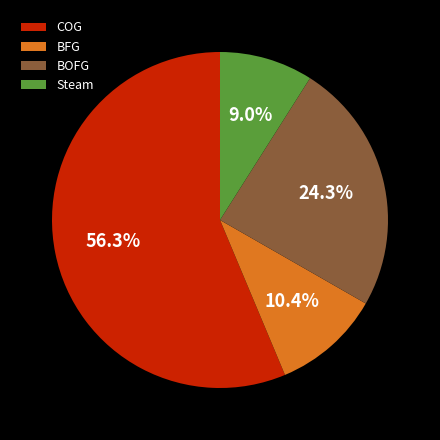

True or false: BOFG accounts for 24% of the total.

True